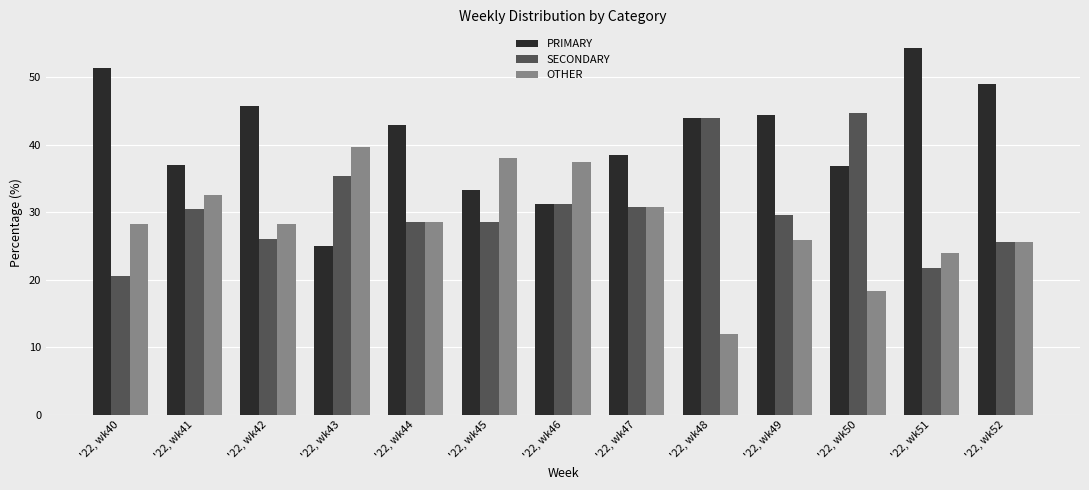

Which series has the largest total across all categories?

PRIMARY